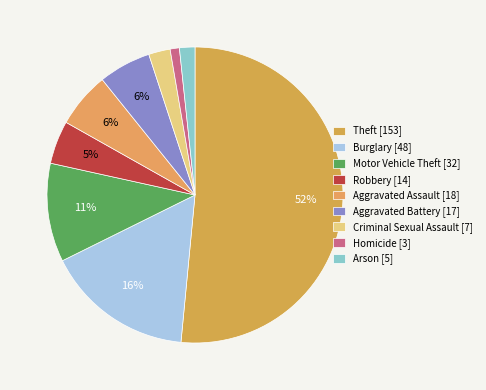

What percentage is the Motor Vehicle Theft slice, to the nearest percent?

11%